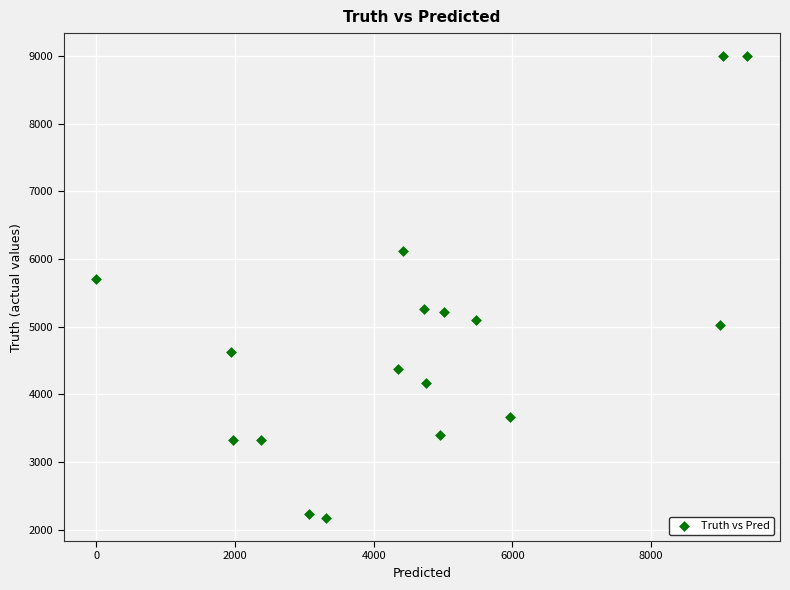

What Y value in the scatter plot is closest to 5585?

5697